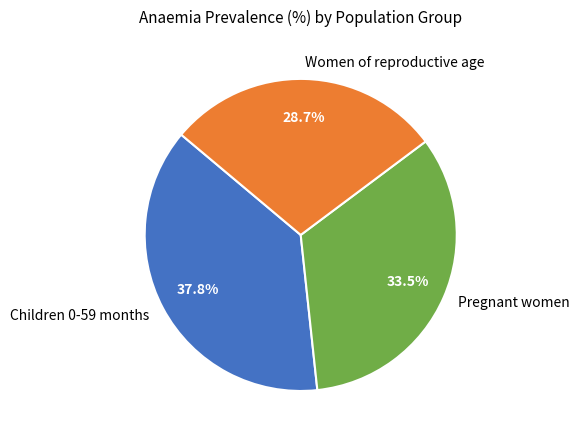

How many segments does this pie chart have?

3